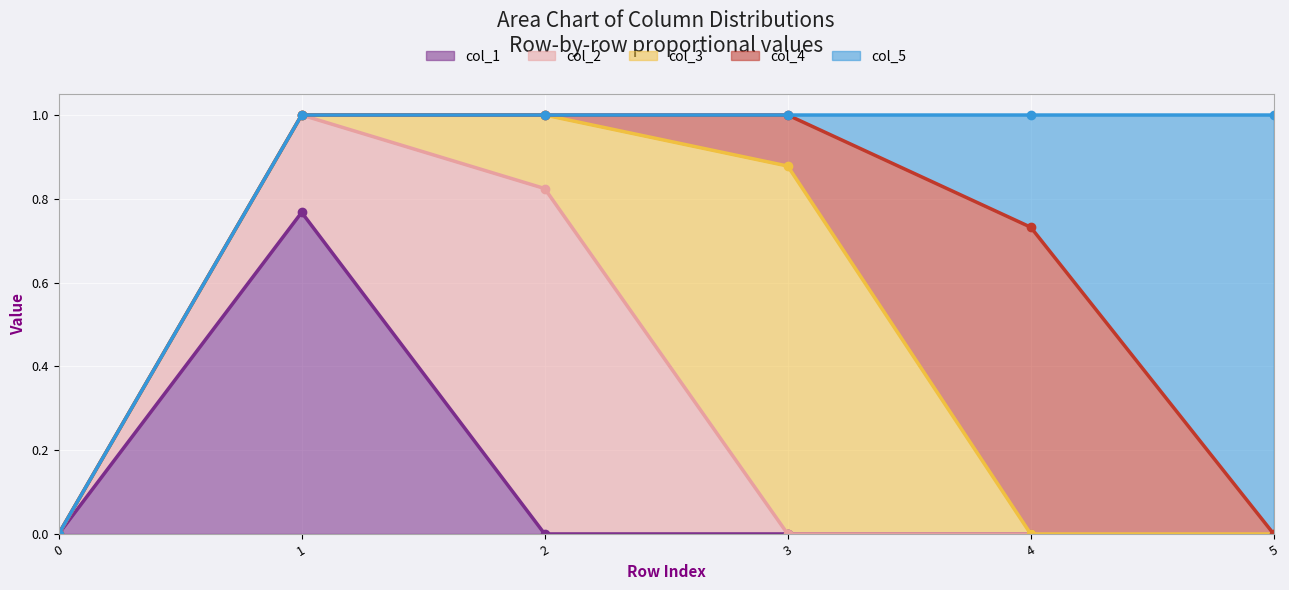

What is the average value of the col_2 series?

0.2